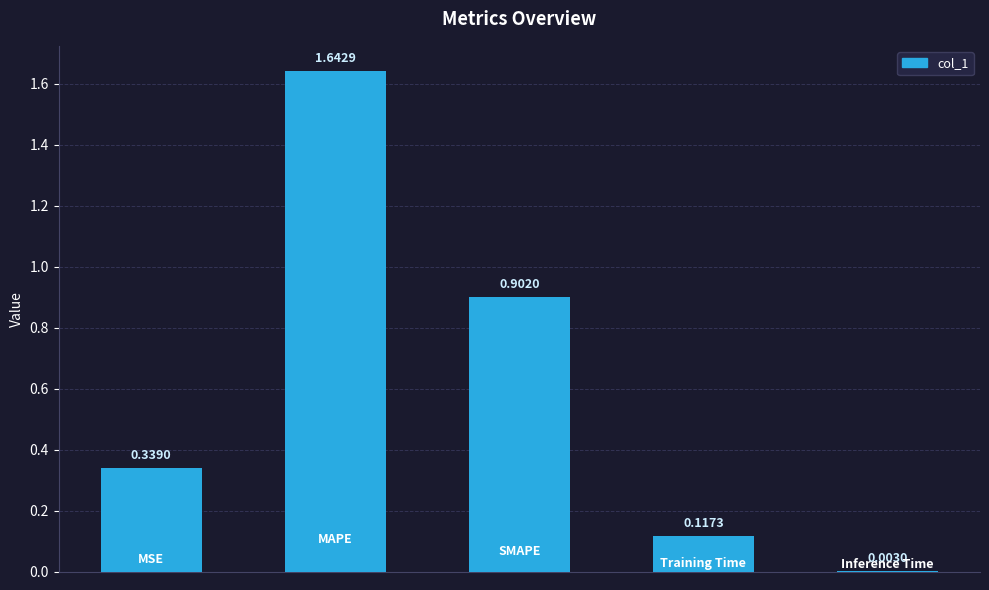

What is the sum of all values?

3.0